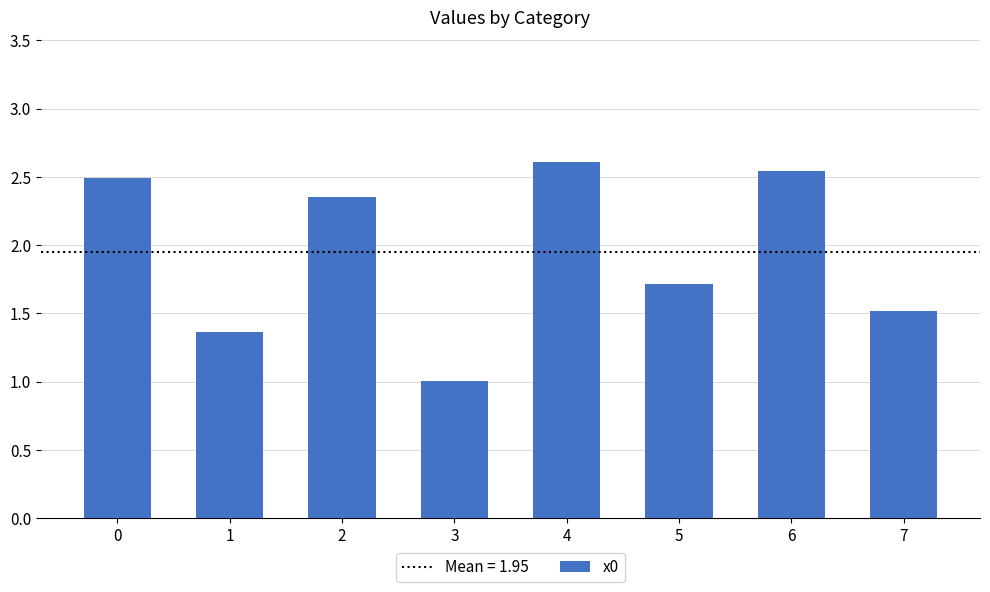

What is the difference between the maximum and minimum values?

1.6